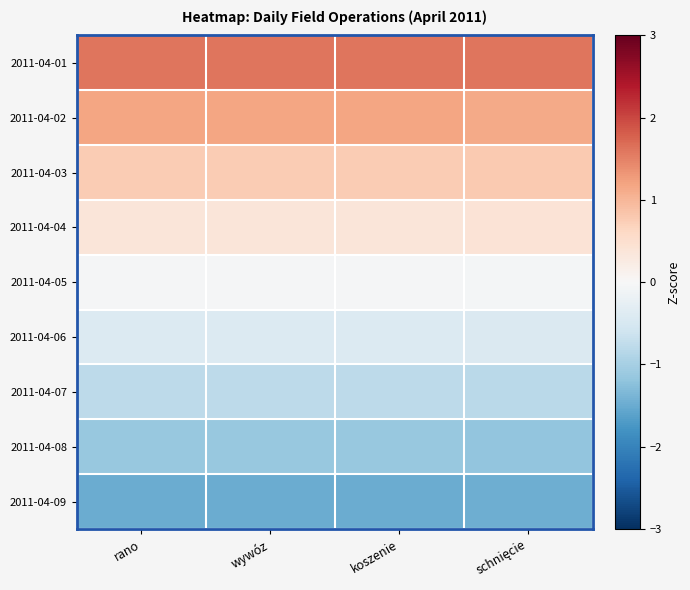

Reading left to right, what are all the values shown in this chart?

2011-04-01: rano=1.6	wywóz=1.6	koszenie=1.6	schnięcie=1.6
2011-04-02: rano=1.2	wywóz=1.2	koszenie=1.2	schnięcie=1.1
2011-04-03: rano=0.8	wywóz=0.8	koszenie=0.8	schnięcie=0.8
2011-04-04: rano=0.4	wywóz=0.4	koszenie=0.4	schnięcie=0.4
2011-04-05: rano=-0.0	wywóz=-0.0	koszenie=-0.0	schnięcie=-0.1
2011-04-06: rano=-0.4	wywóz=-0.4	koszenie=-0.4	schnięcie=-0.4
2011-04-07: rano=-0.8	wywóz=-0.8	koszenie=-0.8	schnięcie=-0.8
2011-04-08: rano=-1.1	wywóz=-1.1	koszenie=-1.1	schnięcie=-1.2
2011-04-09: rano=-1.5	wywóz=-1.5	koszenie=-1.5	schnięcie=-1.5